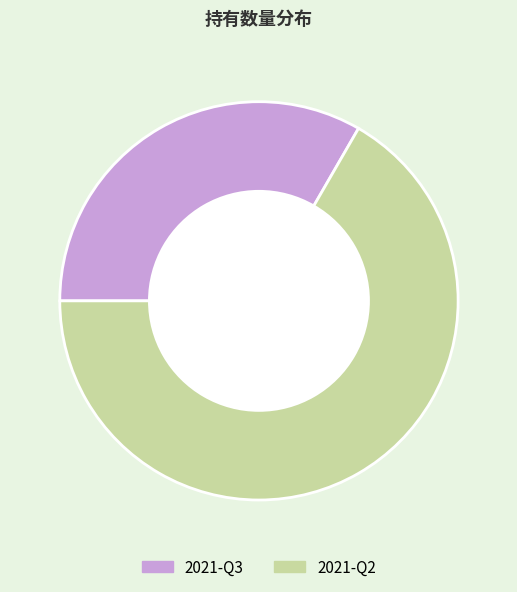

Rank the categories by value from highest to lowest.

2021-Q2, 2021-Q3